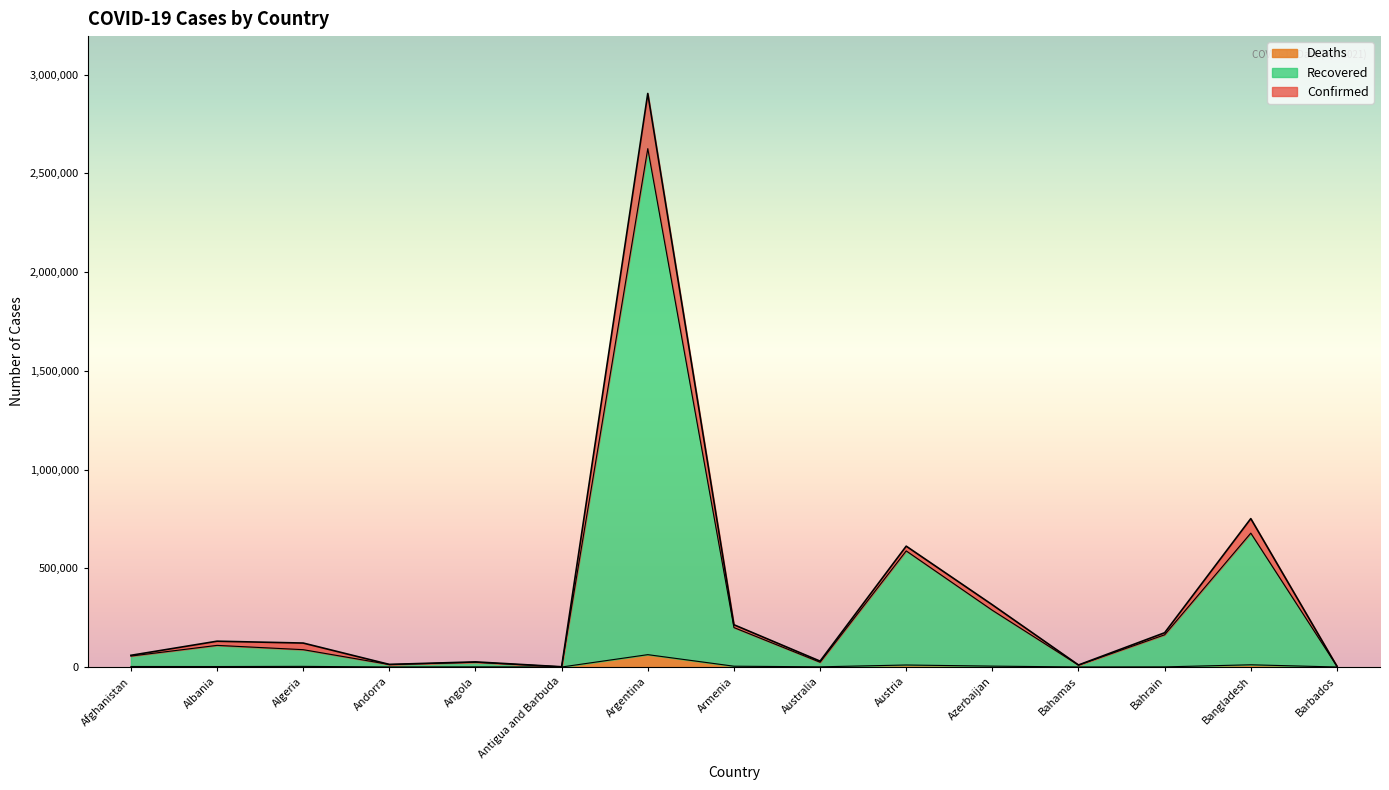

How many data points in Deaths are less than 2383?

7